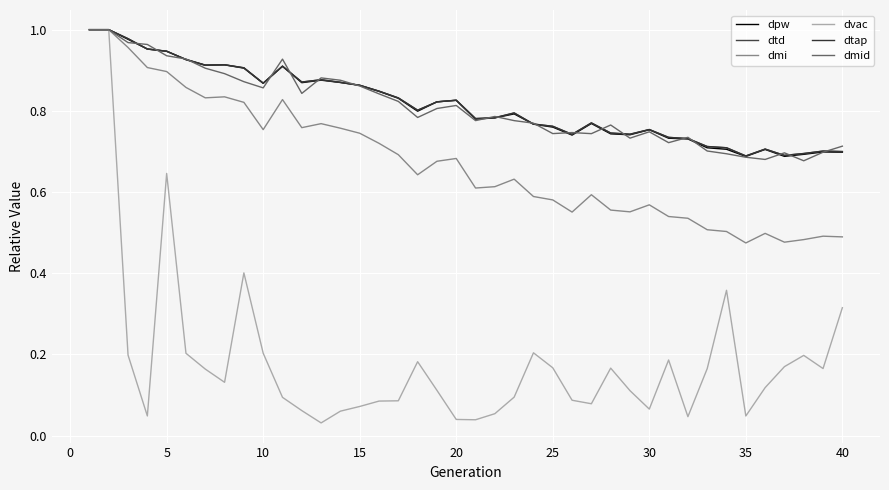

Reading left to right, what are all the values shown in this chart?

dpw: 1.0	1.0	1.0	1.0	0.9	0.9	0.9	0.9	0.9	0.9	0.9	0.9	0.9	0.9	0.9	0.8	0.8	0.8	0.8	0.8	0.8	0.8	0.8	0.8	0.8	0.7	0.8	0.7	0.7	0.8	0.7	0.7	0.7	0.7	0.7	0.7	0.7	0.7	0.7	0.7
dtd: 1.0	1.0	1.0	1.0	0.9	0.9	0.9	0.9	0.9	0.9	0.9	0.9	0.9	0.9	0.9	0.8	0.8	0.8	0.8	0.8	0.8	0.8	0.8	0.8	0.8	0.7	0.8	0.7	0.7	0.8	0.7	0.7	0.7	0.7	0.7	0.7	0.7	0.7	0.7	0.7
dmi: 1.0	1.0	1.0	0.9	0.9	0.9	0.8	0.8	0.8	0.8	0.8	0.8	0.8	0.8	0.7	0.7	0.7	0.6	0.7	0.7	0.6	0.6	0.6	0.6	0.6	0.6	0.6	0.6	0.6	0.6	0.5	0.5	0.5	0.5	0.5	0.5	0.5	0.5	0.5	0.5
dvac: 1.0	1.0	0.2	0.0	0.6	0.2	0.2	0.1	0.4	0.2	0.1	0.1	0.0	0.1	0.1	0.1	0.1	0.2	0.1	0.0	0.0	0.1	0.1	0.2	0.2	0.1	0.1	0.2	0.1	0.1	0.2	0.0	0.2	0.4	0.0	0.1	0.2	0.2	0.2	0.3
dtap: 1.0	1.0	1.0	1.0	0.9	0.9	0.9	0.9	0.9	0.9	0.9	0.9	0.9	0.9	0.9	0.8	0.8	0.8	0.8	0.8	0.8	0.8	0.8	0.8	0.8	0.7	0.8	0.7	0.7	0.8	0.7	0.7	0.7	0.7	0.7	0.7	0.7	0.7	0.7	0.7
dmid: 1.0	1.0	1.0	1.0	0.9	0.9	0.9	0.9	0.9	0.9	0.9	0.8	0.9	0.9	0.9	0.8	0.8	0.8	0.8	0.8	0.8	0.8	0.8	0.8	0.7	0.7	0.7	0.8	0.7	0.7	0.7	0.7	0.7	0.7	0.7	0.7	0.7	0.7	0.7	0.7